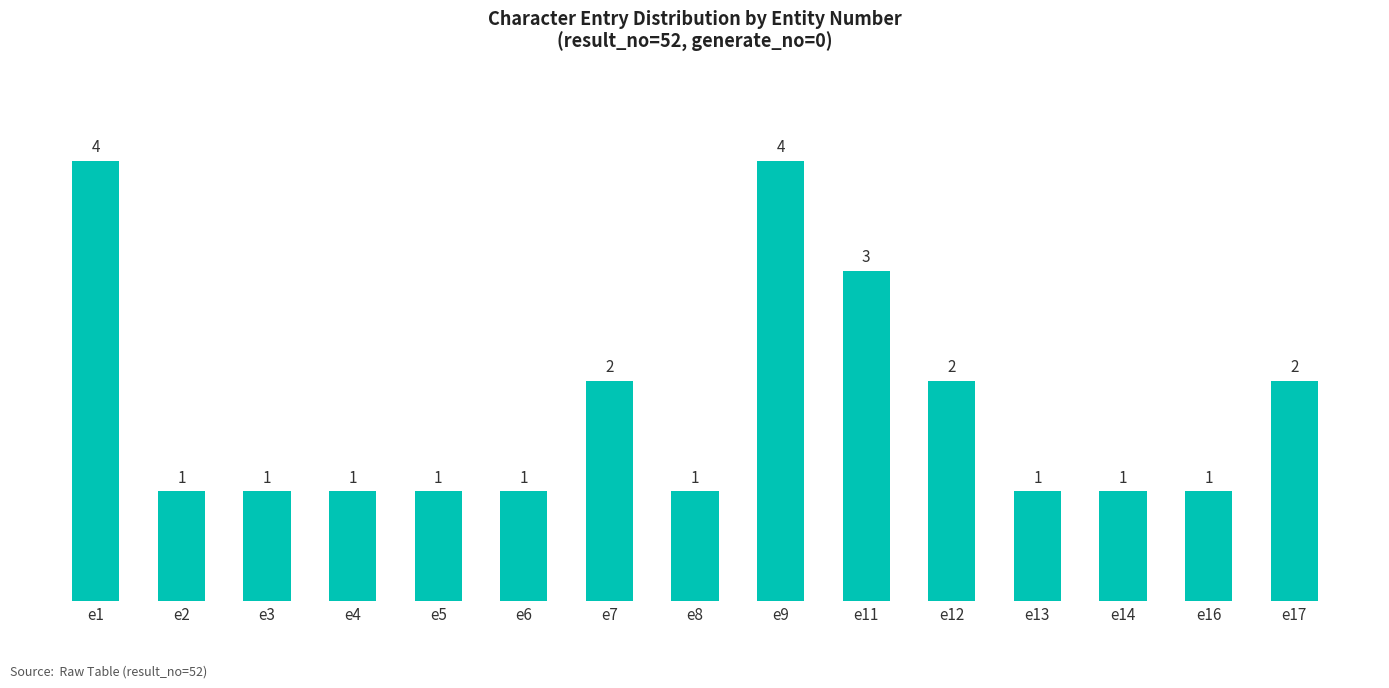

How many bars are there in total?

15